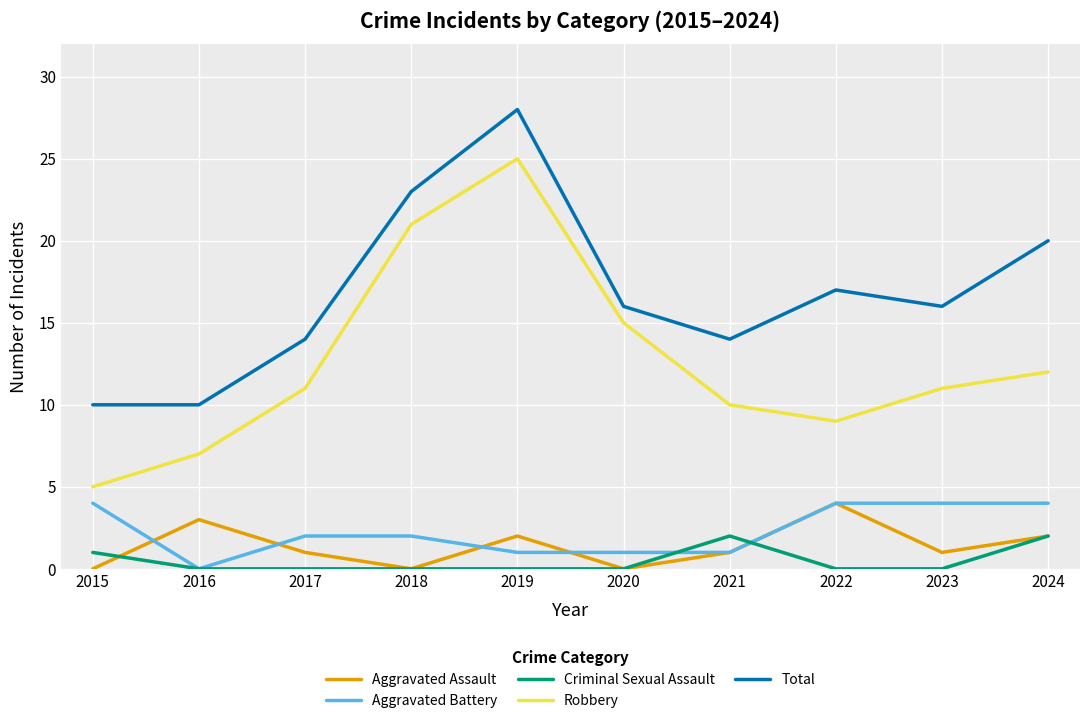

Reading right to left, what are all the values shown in this chart?

Aggravated Assault: 2024=2	2023=1	2022=4	2021=1	2020=0	2019=2	2018=0	2017=1	2016=3	2015=0
Aggravated Battery: 2024=4	2023=4	2022=4	2021=1	2020=1	2019=1	2018=2	2017=2	2016=0	2015=4
Criminal Sexual Assault: 2024=2	2023=0	2022=0	2021=2	2020=0	2019=0	2018=0	2017=0	2016=0	2015=1
Robbery: 2024=12	2023=11	2022=9	2021=10	2020=15	2019=25	2018=21	2017=11	2016=7	2015=5
Total: 2024=20	2023=16	2022=17	2021=14	2020=16	2019=28	2018=23	2017=14	2016=10	2015=10